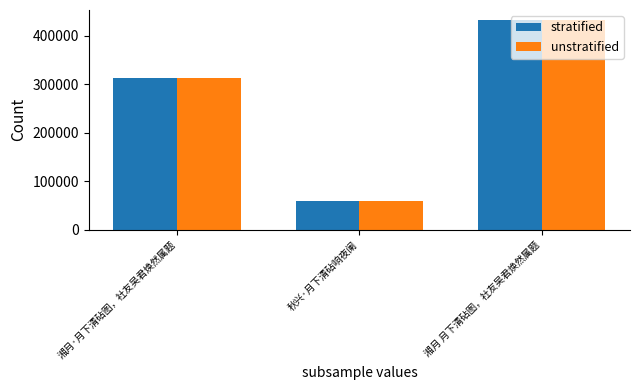

What position from the right is 秋兴·月下清砧响夜阑?

2